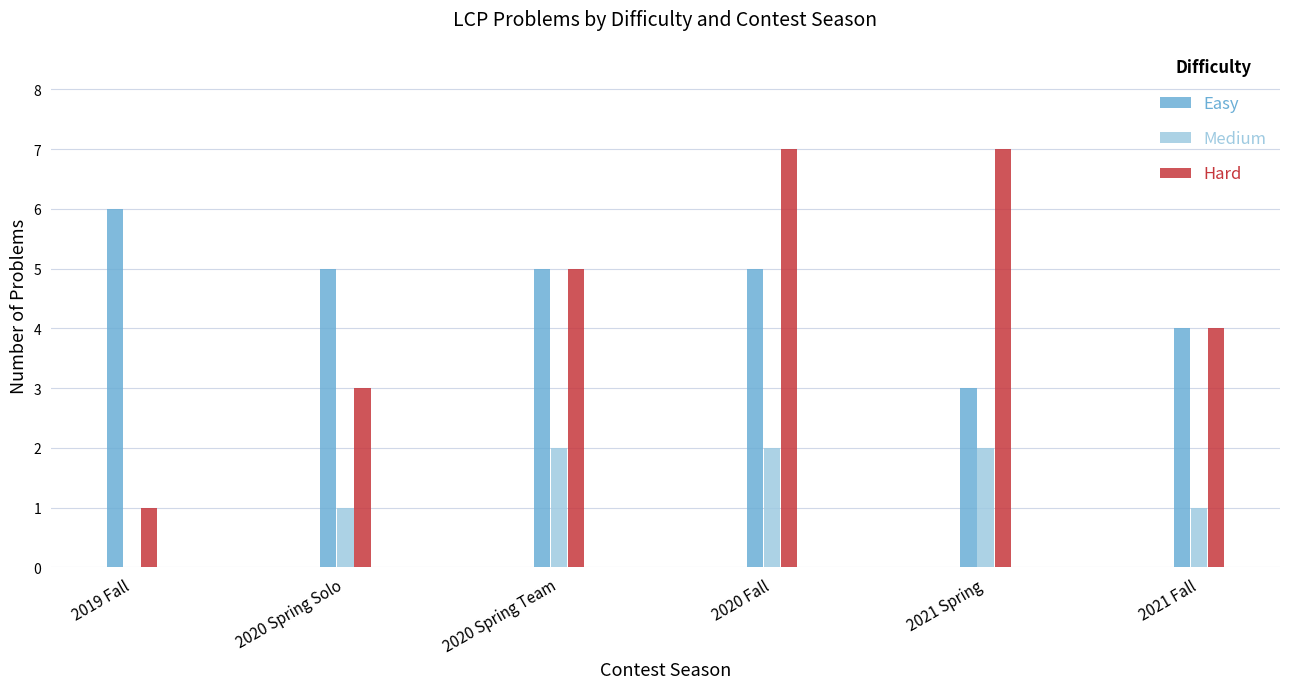

Reading left to right, what are all the values shown in this chart?

Easy: 2019 Fall=6	2020 Spring Solo=5	2020 Spring Team=5	2020 Fall=5	2021 Spring=3	2021 Fall=4
Medium: 2019 Fall=0	2020 Spring Solo=1	2020 Spring Team=2	2020 Fall=2	2021 Spring=2	2021 Fall=1
Hard: 2019 Fall=1	2020 Spring Solo=3	2020 Spring Team=5	2020 Fall=7	2021 Spring=7	2021 Fall=4